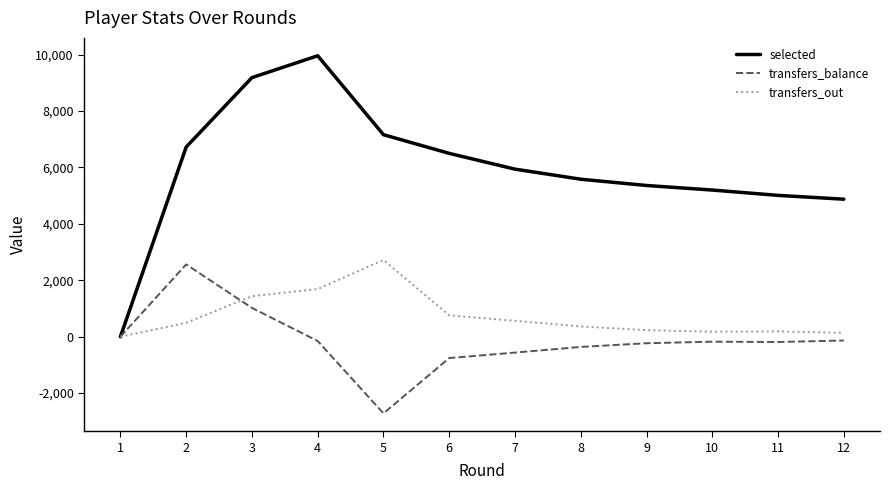

Is the value of selected at 3 greater than the value of transfers_out at 11?

Yes